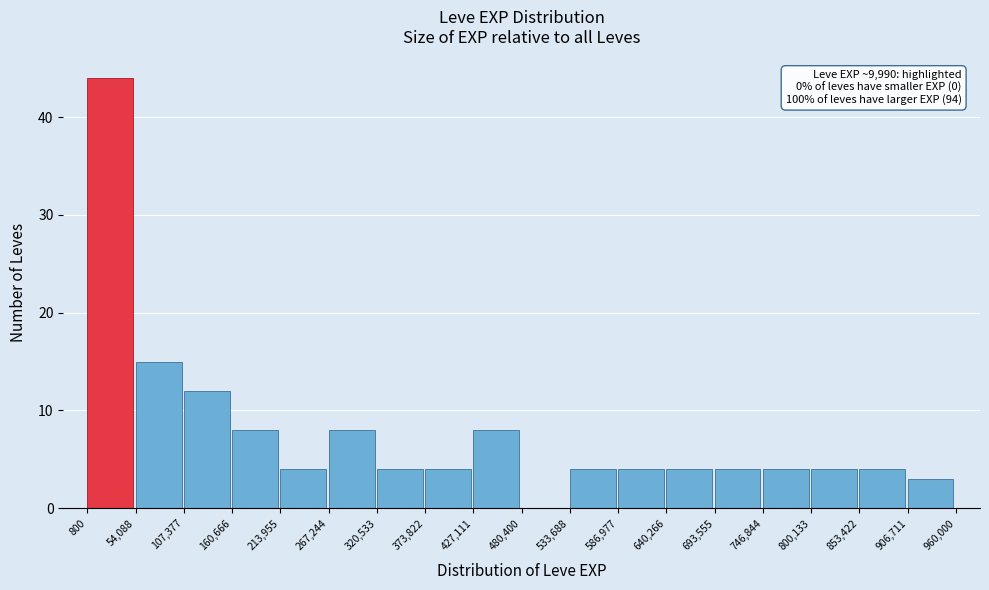

Which range on the x-axis has the tallest bar?

800 to 54,088